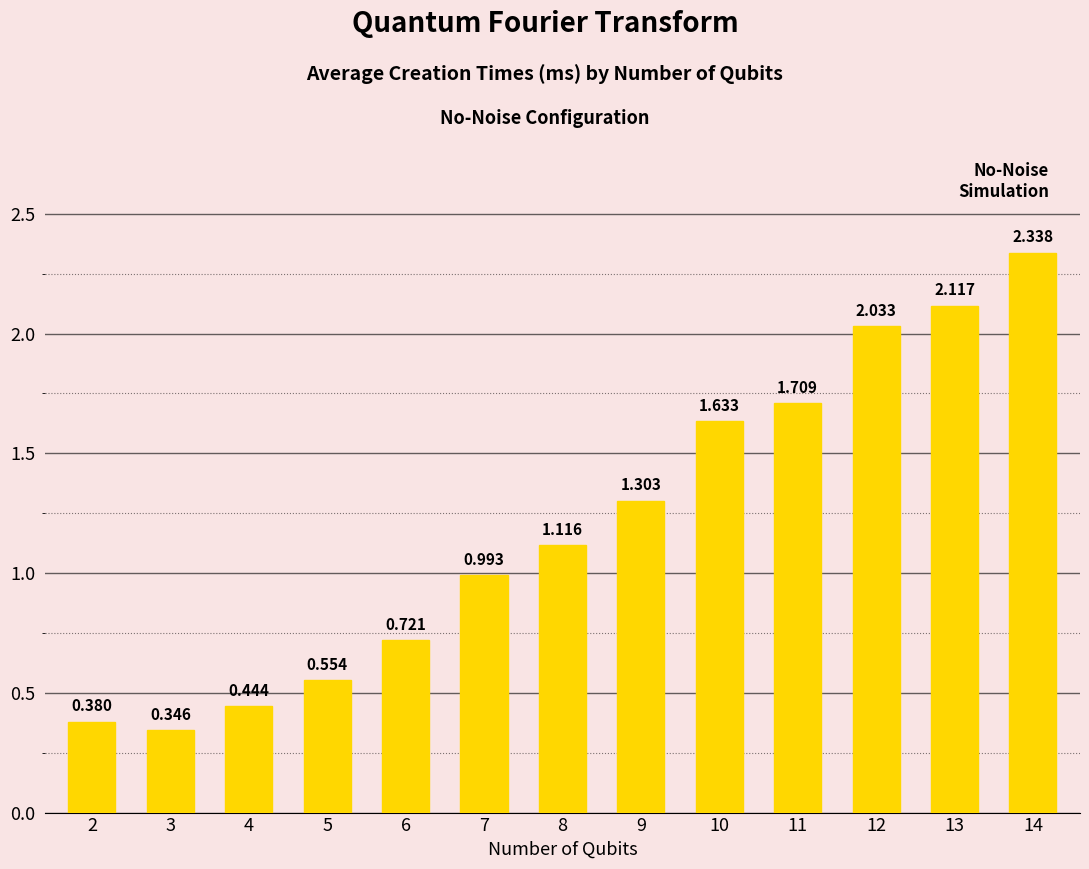

Are the bars horizontal?

No